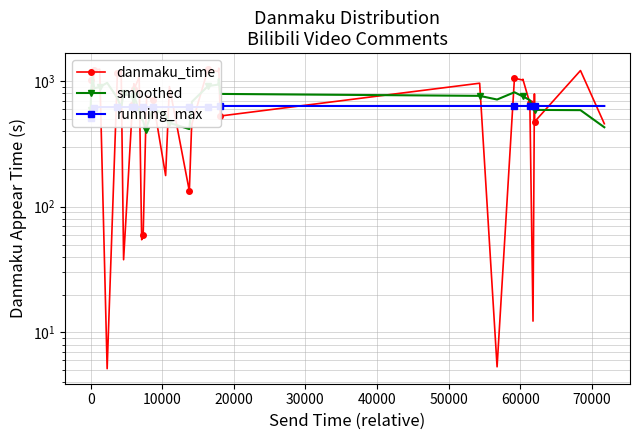

Reading right to left, list all the values displayed in this chart.

danmaku_time: 458.0	1213.8	474.3	791.0	12.3	666.6	1035.2	1020.0	1053.5	5.3	962.3	527.5	1268.1	1191.0	1244.8	459.5	401.3	133.2	904.1	177.2	711.7	762.8	444.5	60.0	54.6	1076.0	863.9	843.8	953.2	641.9	37.9	1226.2	1153.7	5.1	1242.7	1220.8	858.9	1064.3	1019.1
smoothed: 429.2	587.4	589.9	631.6	595.9	705.0	757.5	756.1	815.2	713.7	763.3	790.8	1038.7	938.2	912.9	686.0	628.6	415.1	465.5	537.8	600.1	431.2	406.7	479.6	499.8	579.7	758.3	875.8	668.1	740.6	802.6	613.0	733.1	969.7	896.2	878.4	1081.2	832.6	588.5
running_max: 634.0	634.0	634.0	634.0	634.0	634.0	634.0	634.0	634.0	634.0	634.0	634.0	634.0	622.4	622.4	621.4	621.4	621.4	621.4	621.4	621.4	621.4	621.4	621.4	621.4	621.4	621.4	621.4	621.4	621.4	621.4	621.4	621.4	621.4	621.4	610.4	532.1	532.1	509.6